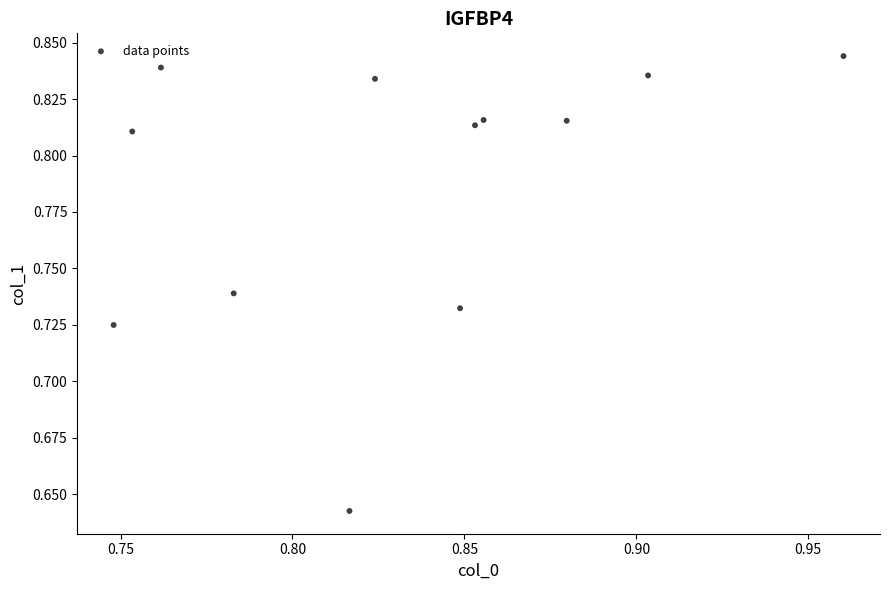

How many points are shown in the scatter plot?

12